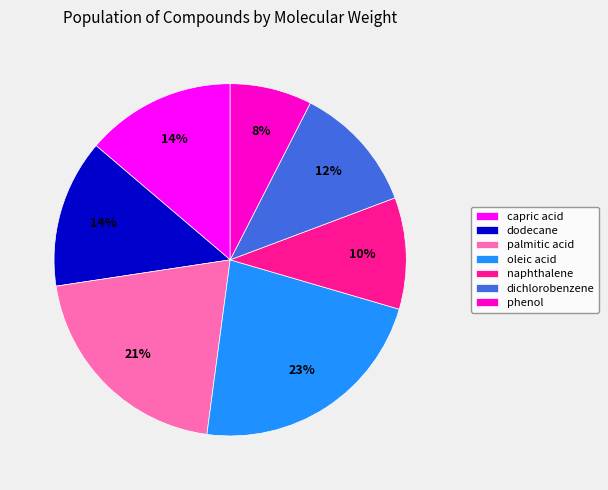

True or false: dichlorobenzene accounts for 20% of the total.

False